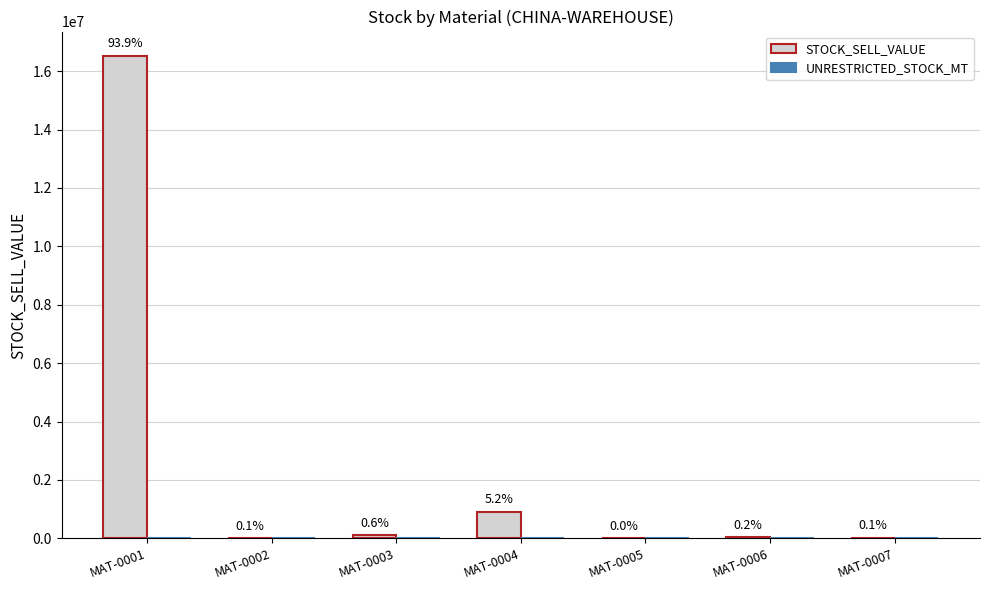

Does the chart contain stacked bars?

No